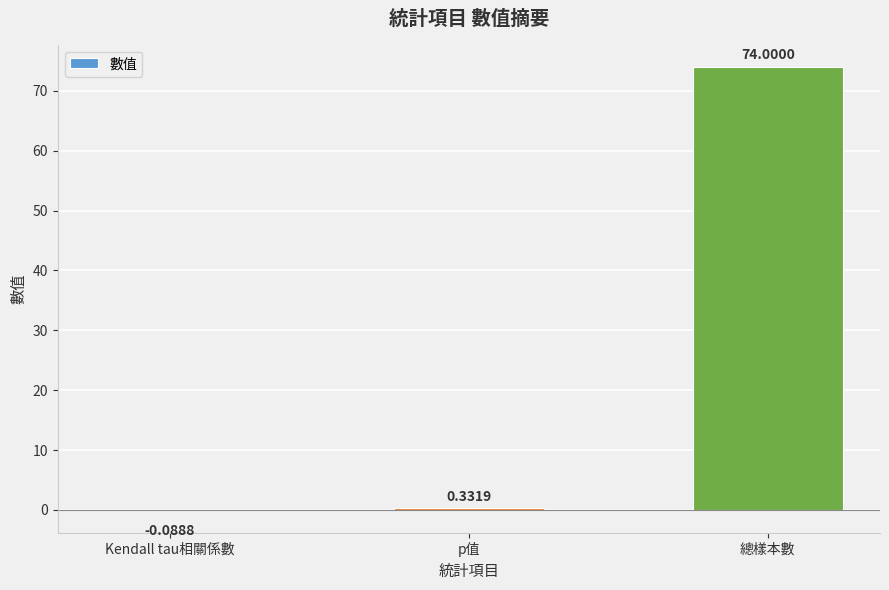

What is the difference between the values at p值 and 總樣本數?

73.7